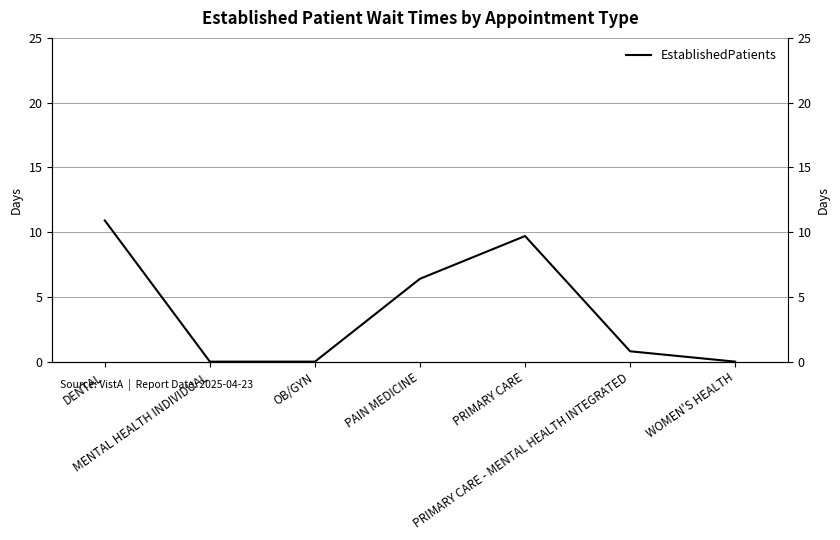

Reading left to right, list all the values displayed in this chart.

DENTAL=10.9	MENTAL HEALTH INDIVIDUAL=0.0	OB/GYN=0.0	PAIN MEDICINE=6.4	PRIMARY CARE=9.7	PRIMARY CARE - MENTAL HEALTH INTEGRATED=0.8	WOMEN'S HEALTH=0.0